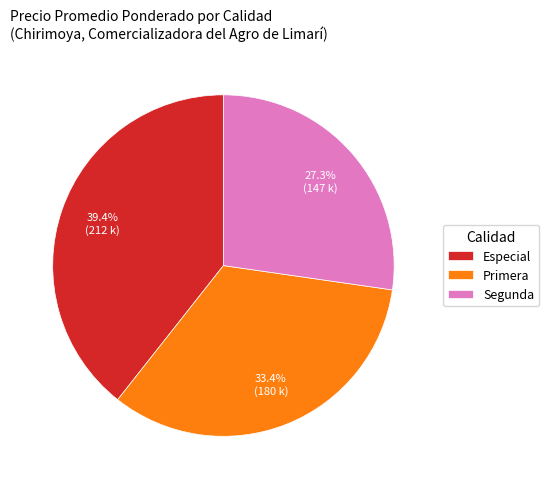

Is Especial the majority of the pie?

No